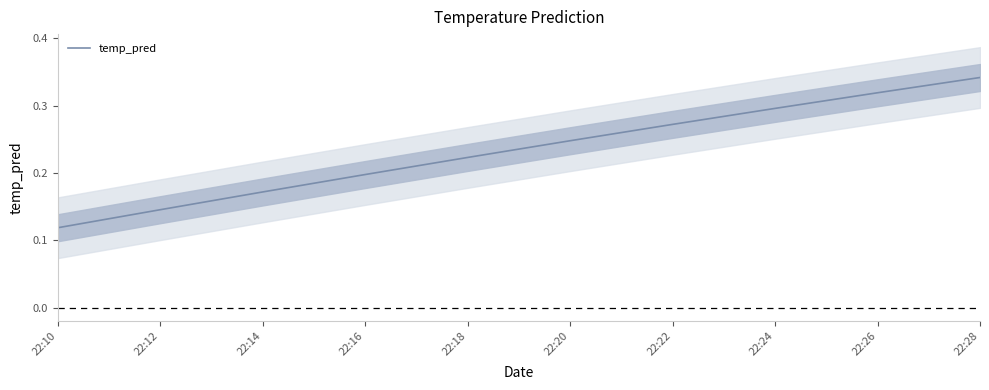

Is it true that the value at 22:12 is 0.1?

True